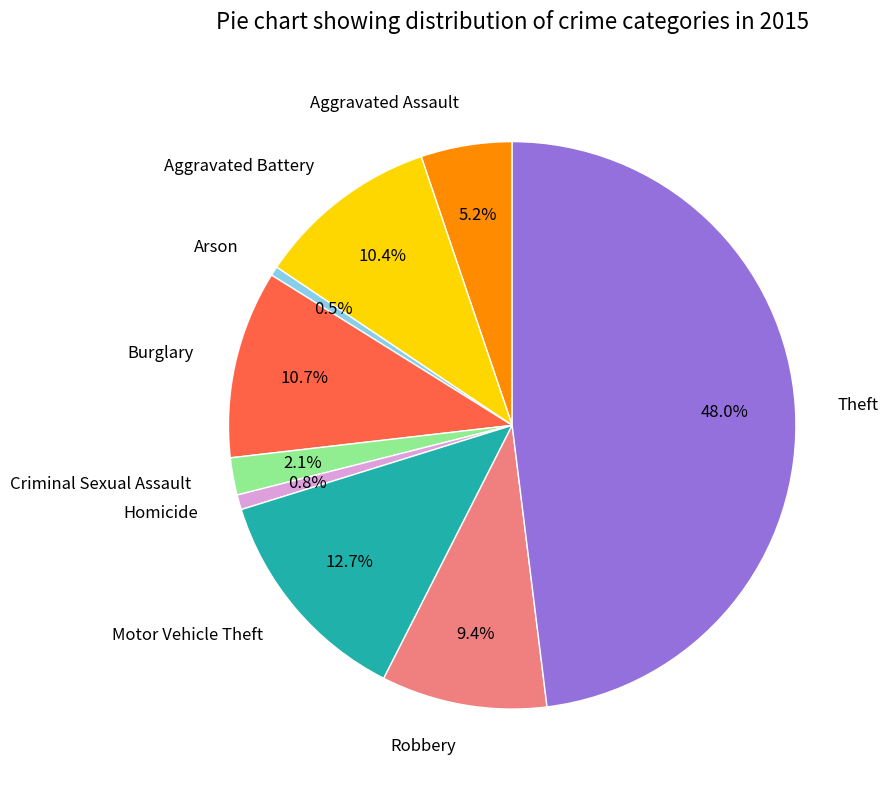

Approximately how many times larger is the value at Aggravated Battery compared to Burglary?

1.0